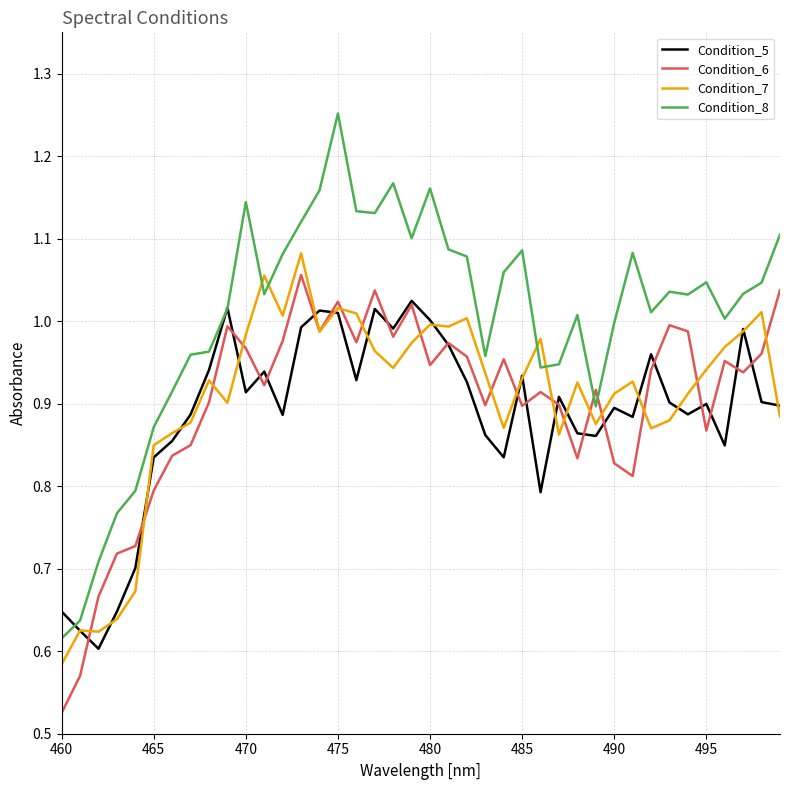

True or false: Condition_6 and Condition_8 cross at least once.

True